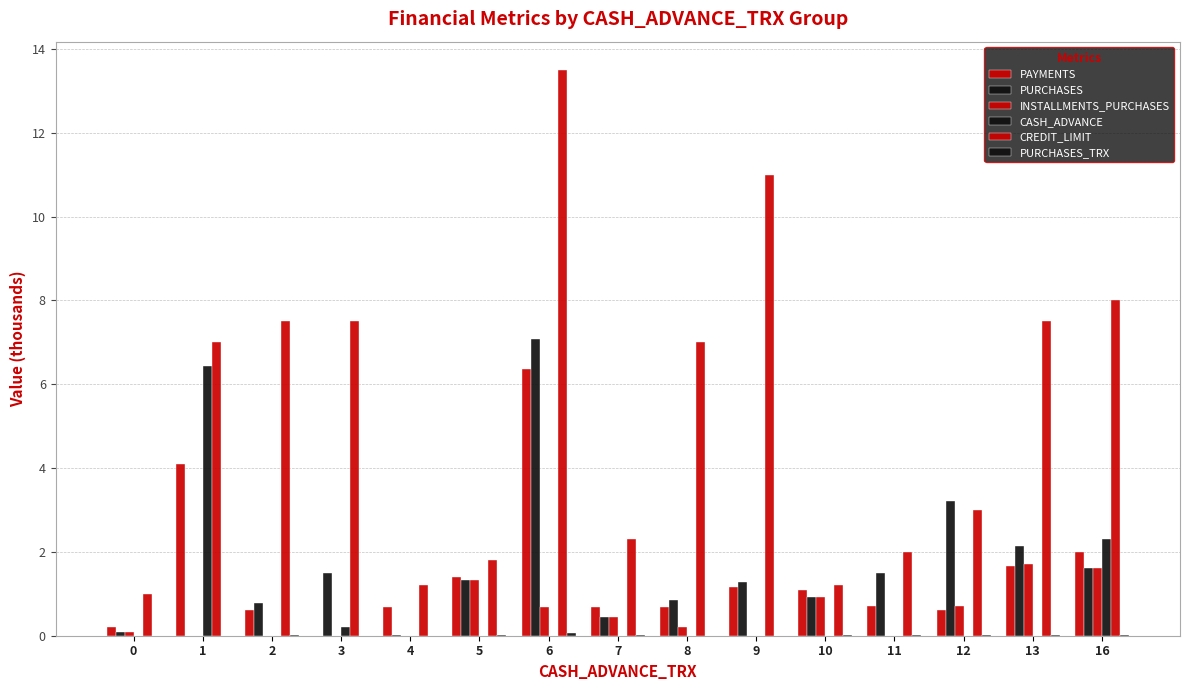

Which series has the largest range (max minus min)?

CREDIT_LIMIT